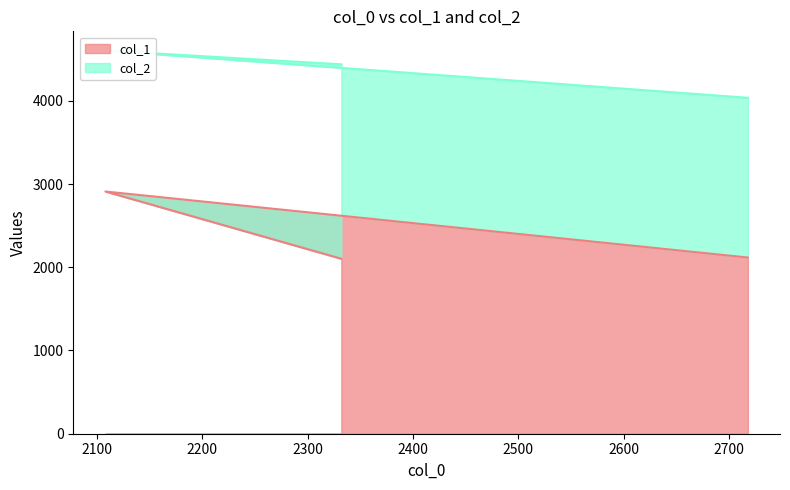

How many data points are less than 2117?

1